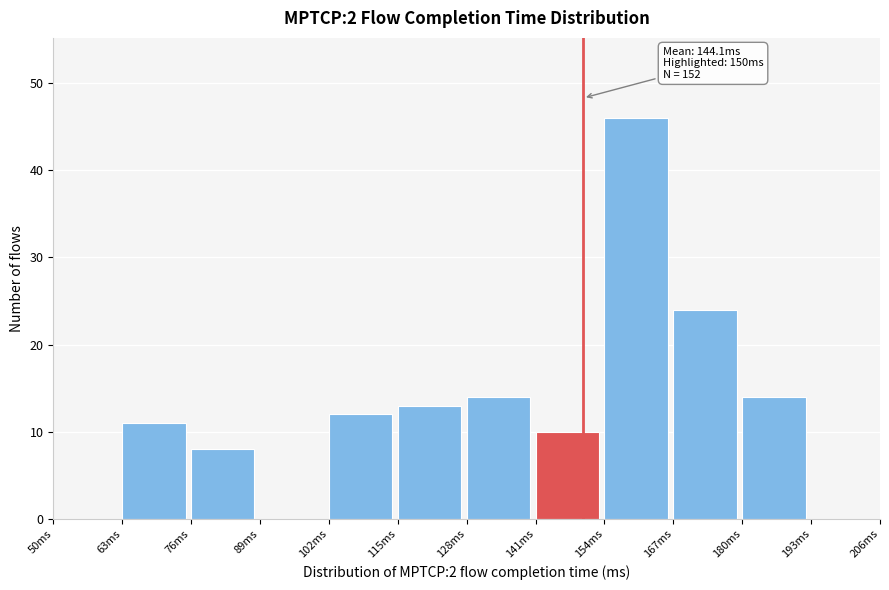

Which range on the x-axis has the tallest bar?

154 to 167